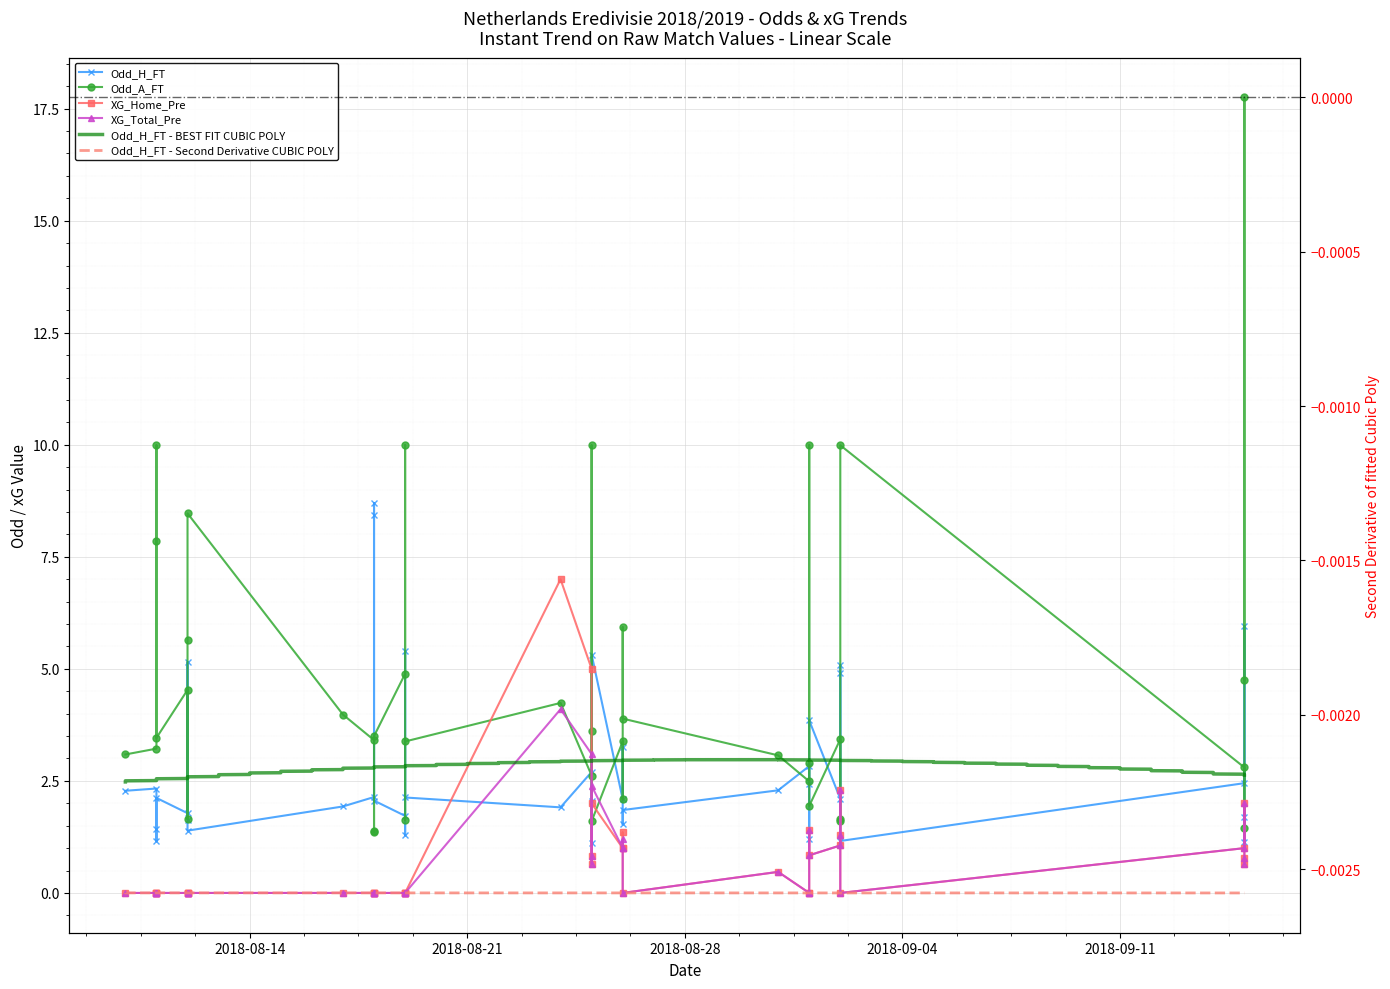

How many data points does each series have?

40